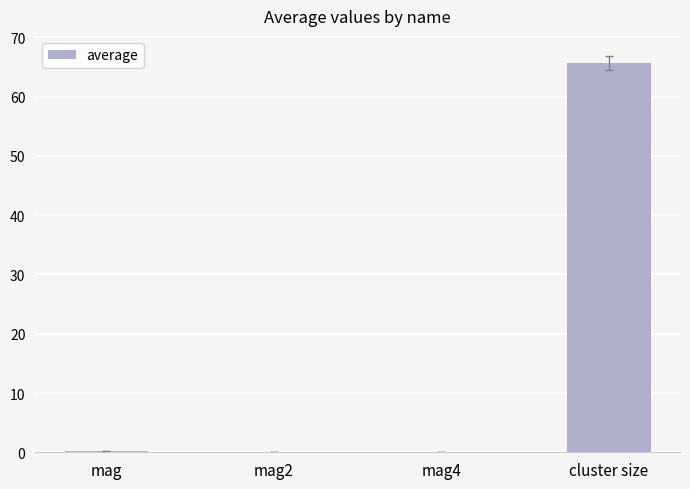

At which category does the chart reach its peak across all series?

cluster size